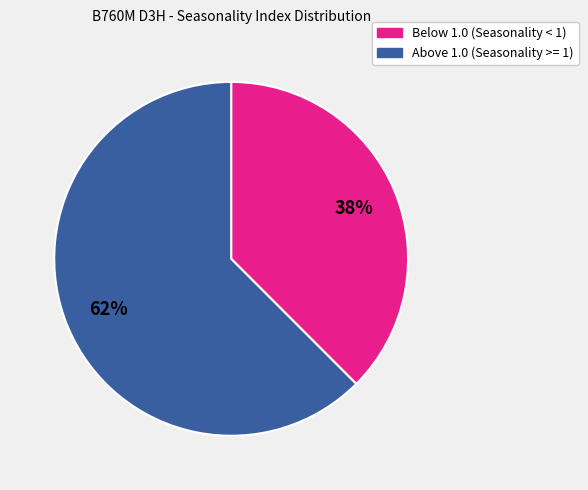

Does any single category account for the majority?

Yes